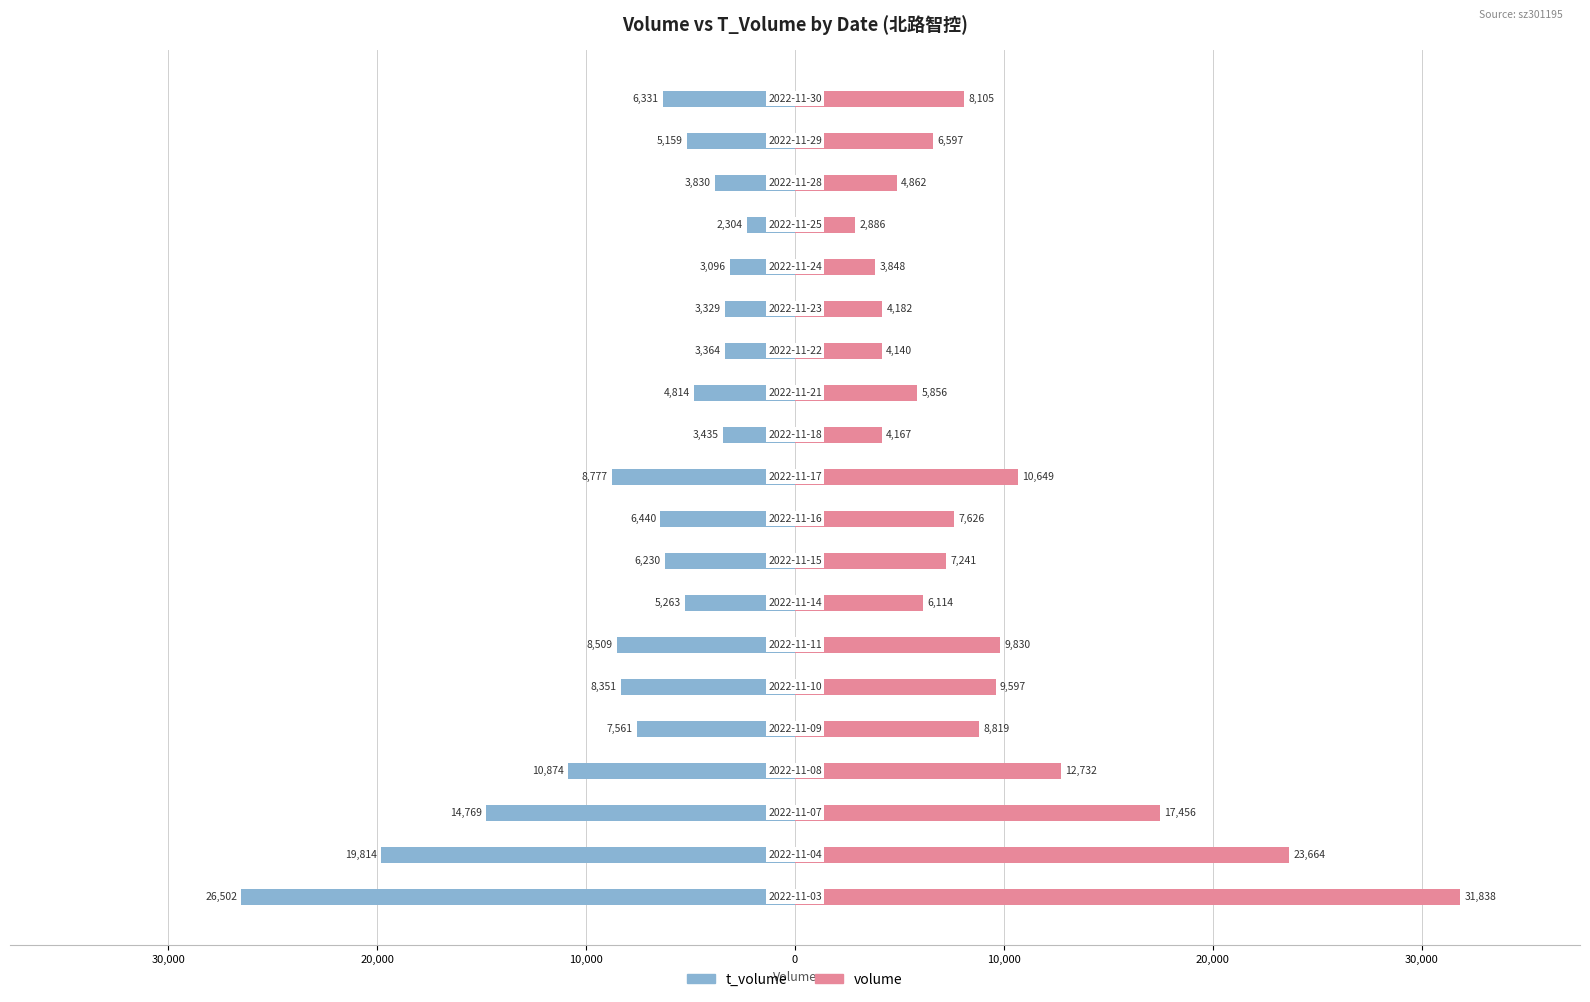

The volume series shows 4010 at 12. True or false?

False